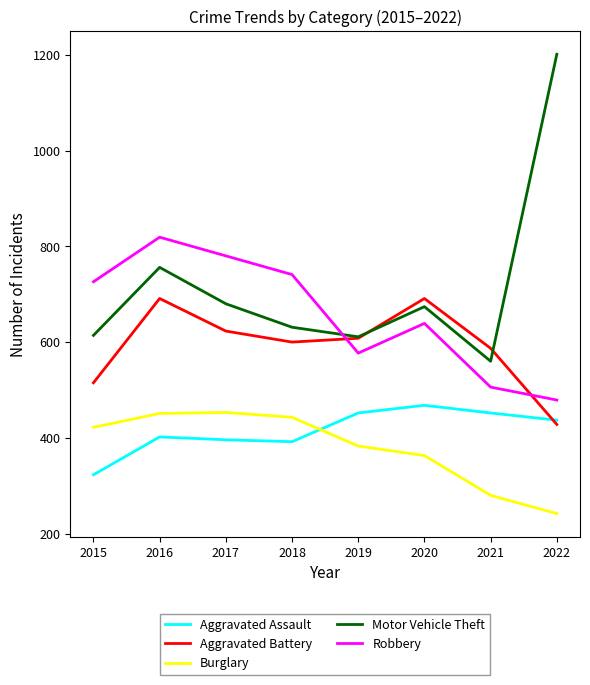

True or false: Robbery has more than 1 interior local peaks.

True